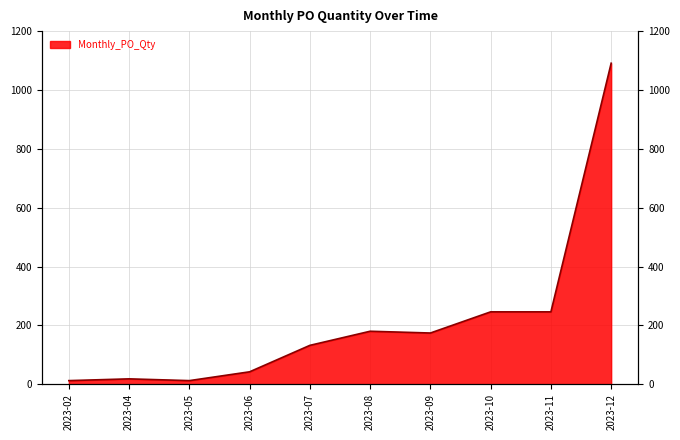

List the labels in order of value, smallest first.

2023-02, 2023-05, 2023-04, 2023-06, 2023-07, 2023-09, 2023-08, 2023-10, 2023-11, 2023-12